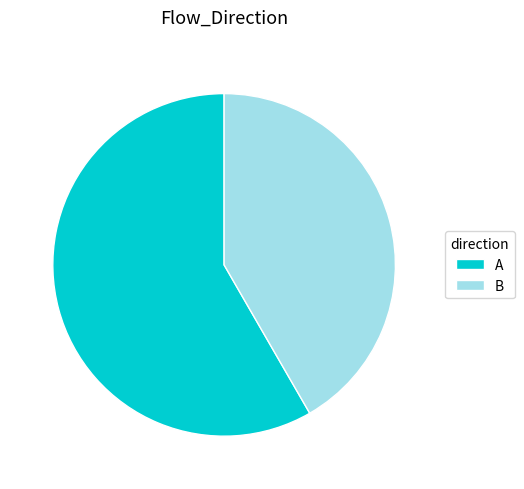

Is it true that A is 47% of the pie?

False